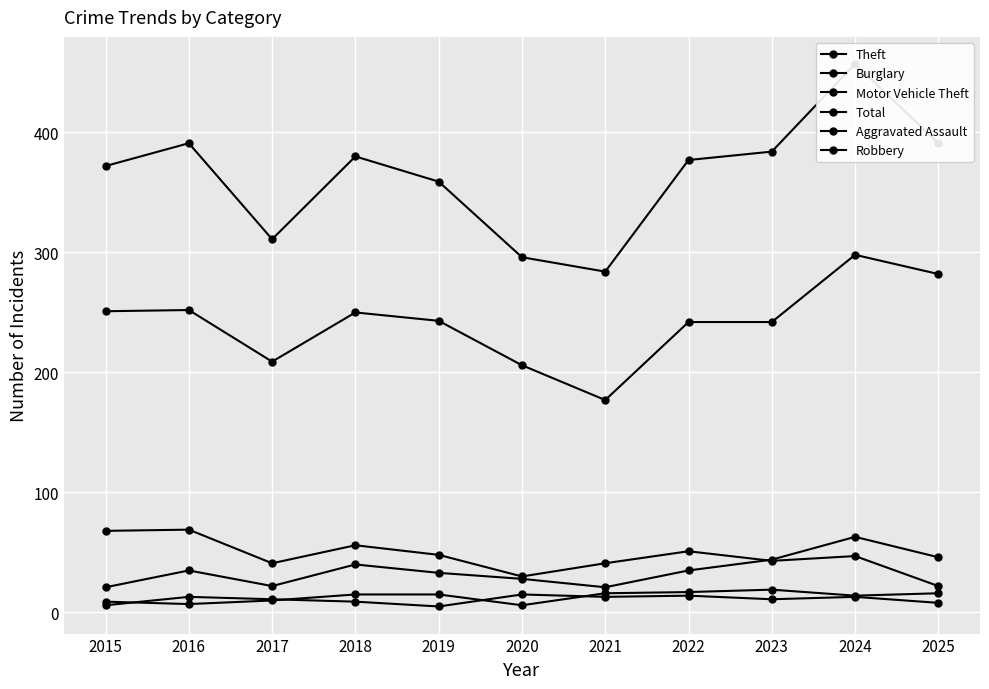

What is the difference between the maximum and minimum values in the Total series?

173